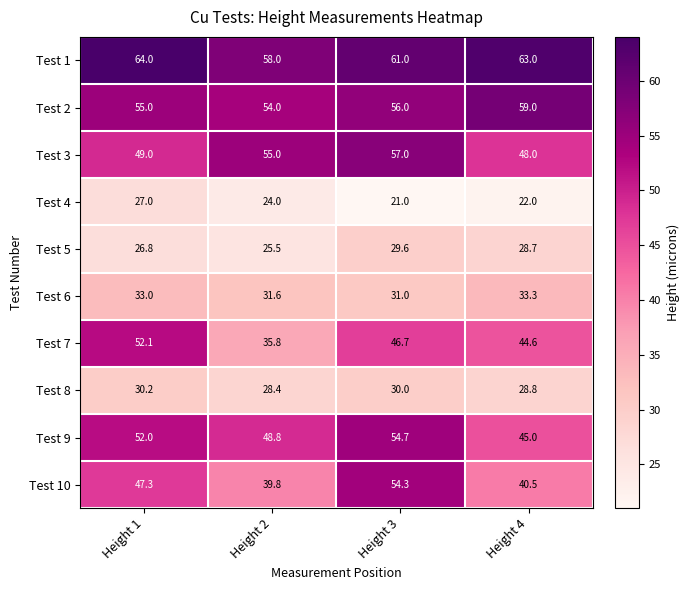

At which label does Test 7 first exceed 46?

Height 1